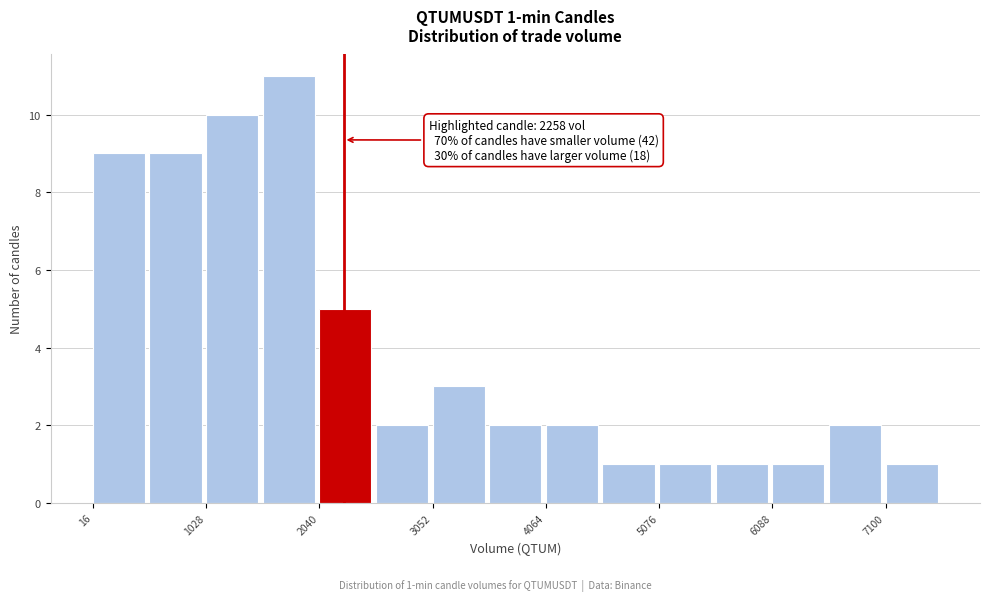

Around what value on the x-axis is the tallest bar? Give the approximate position of its centre, as read against the axis.

1800